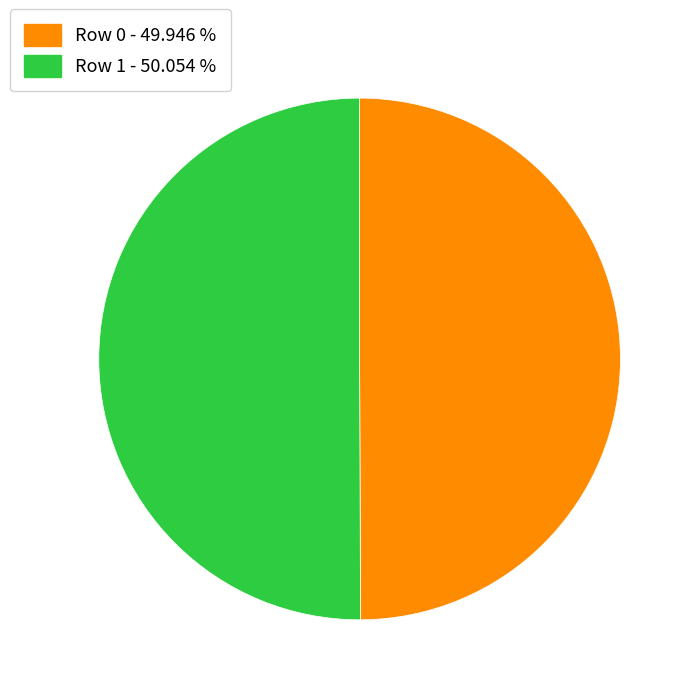

What is the ratio of the value at Row 1 - 50.054 % to the value at Row 0 - 49.946 %?

1.0